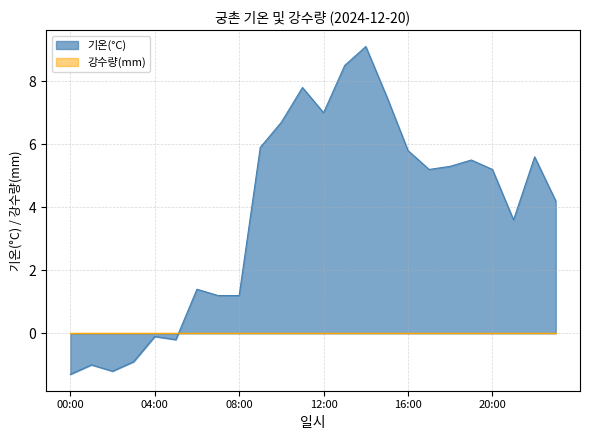

What is the label of the 6th point from the right?

18:00